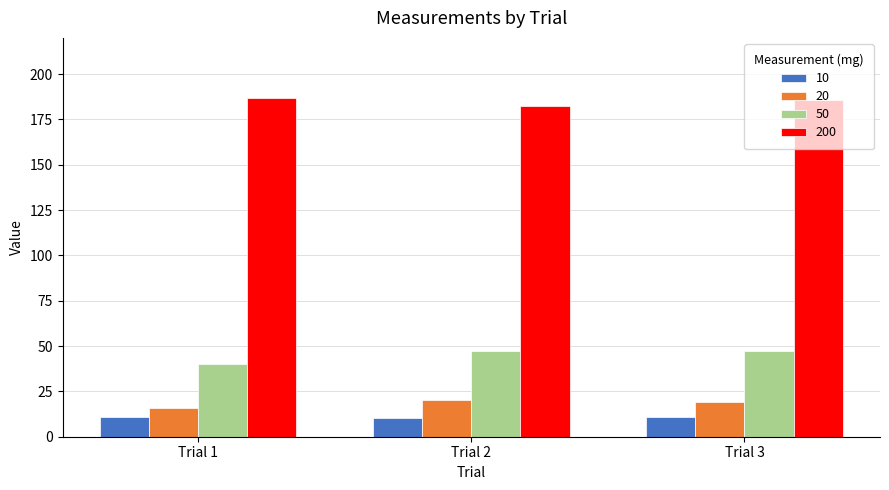

At how many categories does at least one series exceed 37?

3